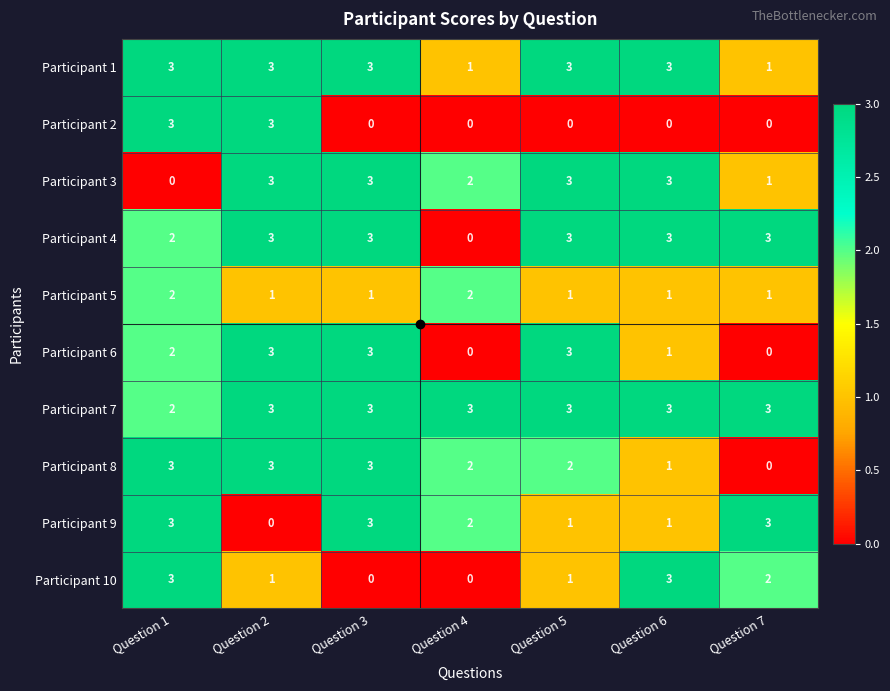

What is the sum of the Participant 3 values at Question 3 and Question 5?

6